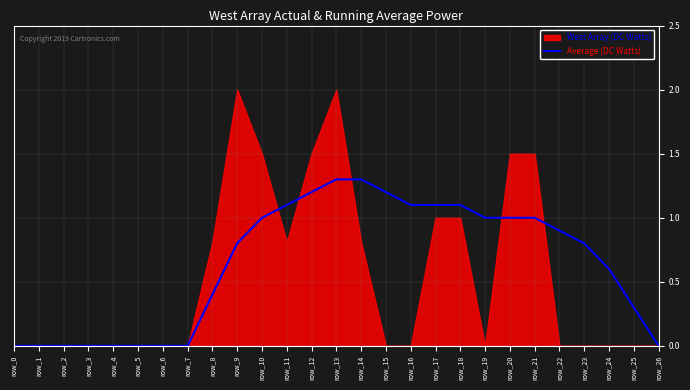

Which category has the highest value across all series?

row_13